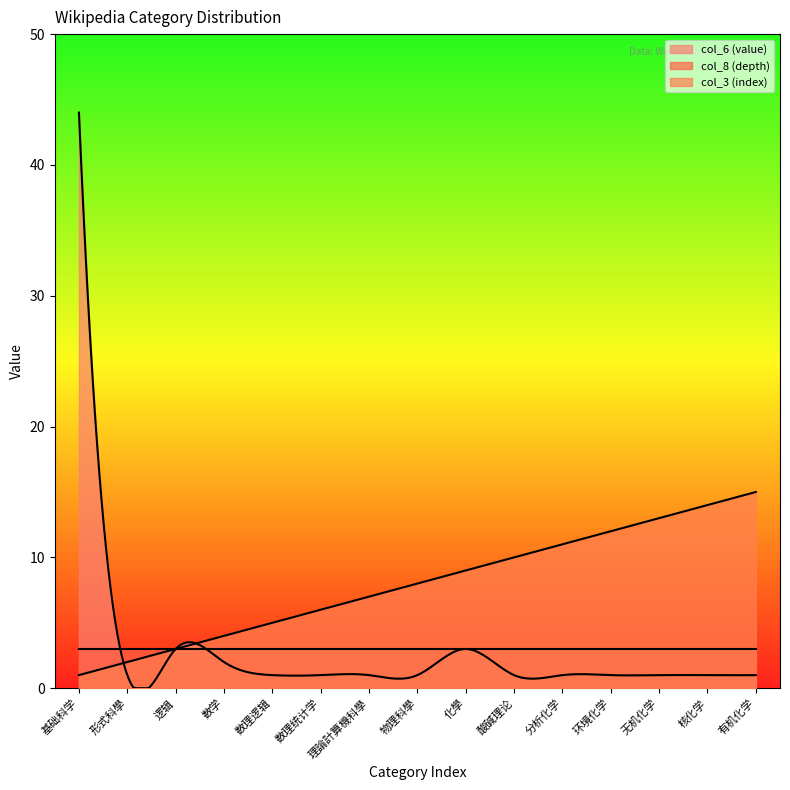

What is the average value of the col_8 (depth) series?

3